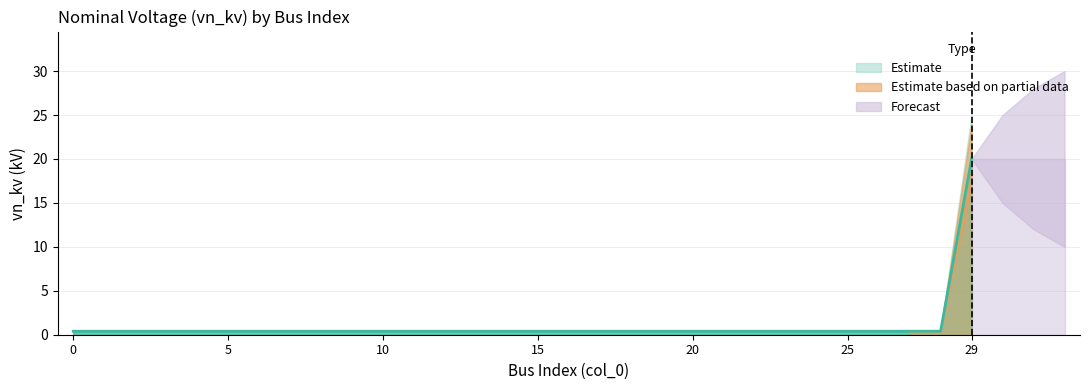

What is the difference between the maximum and minimum values?

19.6